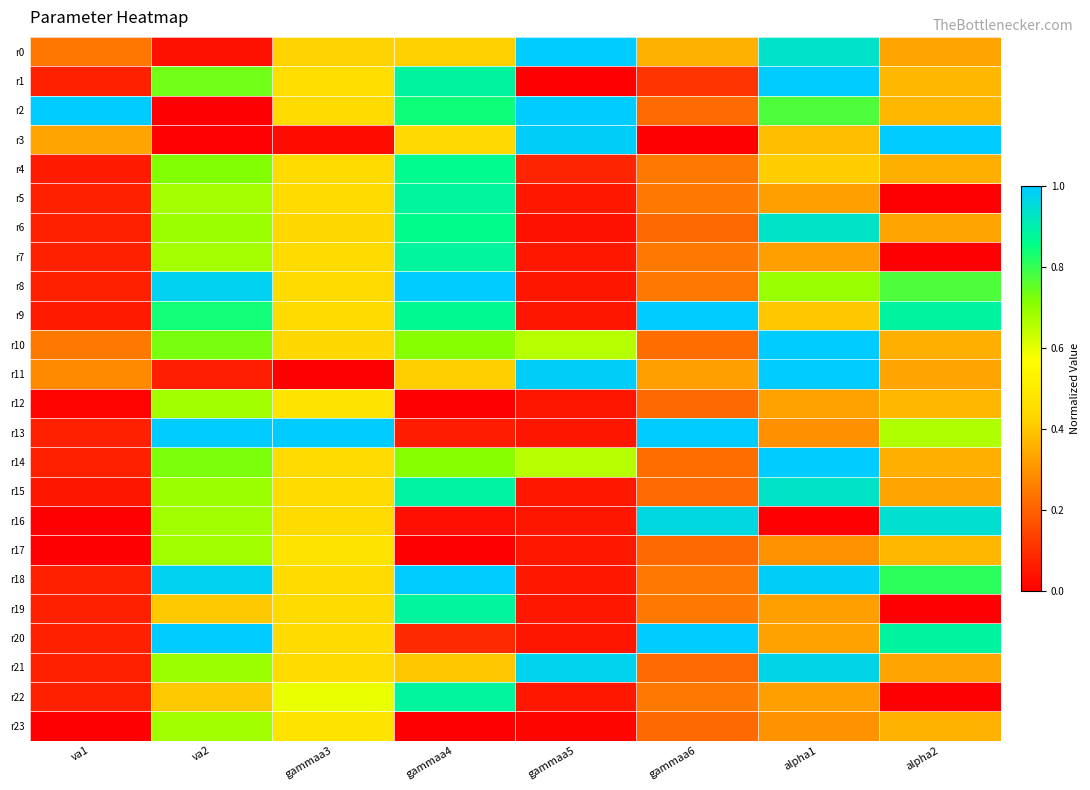

Reading left to right, transcribe all the data shown in this chart.

r0: va1=0.2	va2=0.0	gammaa3=0.4	gammaa4=0.4	gammaa5=1.0	gammaa6=0.4	alpha1=0.9	alpha2=0.3
r1: va1=0.1	va2=0.7	gammaa3=0.5	gammaa4=0.9	gammaa5=0.0	gammaa6=0.1	alpha1=1.0	alpha2=0.4
r2: va1=1.0	va2=0.0	gammaa3=0.4	gammaa4=0.8	gammaa5=1.0	gammaa6=0.2	alpha1=0.8	alpha2=0.4
r3: va1=0.3	va2=0.0	gammaa3=0.0	gammaa4=0.4	gammaa5=1.0	gammaa6=0.0	alpha1=0.4	alpha2=1.0
r4: va1=0.1	va2=0.7	gammaa3=0.4	gammaa4=0.9	gammaa5=0.1	gammaa6=0.2	alpha1=0.4	alpha2=0.4
r5: va1=0.1	va2=0.7	gammaa3=0.4	gammaa4=0.9	gammaa5=0.1	gammaa6=0.2	alpha1=0.3	alpha2=0.0
r6: va1=0.1	va2=0.7	gammaa3=0.4	gammaa4=0.9	gammaa5=0.0	gammaa6=0.2	alpha1=0.9	alpha2=0.3
r7: va1=0.1	va2=0.7	gammaa3=0.4	gammaa4=0.9	gammaa5=0.1	gammaa6=0.2	alpha1=0.3	alpha2=0.0
r8: va1=0.1	va2=1.0	gammaa3=0.4	gammaa4=1.0	gammaa5=0.0	gammaa6=0.2	alpha1=0.7	alpha2=0.8
r9: va1=0.1	va2=0.8	gammaa3=0.4	gammaa4=0.9	gammaa5=0.0	gammaa6=1.0	alpha1=0.4	alpha2=0.9
r10: va1=0.2	va2=0.7	gammaa3=0.4	gammaa4=0.7	gammaa5=0.7	gammaa6=0.2	alpha1=1.0	alpha2=0.4
r11: va1=0.3	va2=0.1	gammaa3=0.0	gammaa4=0.4	gammaa5=1.0	gammaa6=0.3	alpha1=1.0	alpha2=0.3
r12: va1=0.0	va2=0.7	gammaa3=0.5	gammaa4=0.0	gammaa5=0.0	gammaa6=0.2	alpha1=0.3	alpha2=0.4
r13: va1=0.1	va2=1.0	gammaa3=1.0	gammaa4=0.1	gammaa5=0.0	gammaa6=1.0	alpha1=0.3	alpha2=0.7
r14: va1=0.1	va2=0.7	gammaa3=0.4	gammaa4=0.7	gammaa5=0.7	gammaa6=0.2	alpha1=1.0	alpha2=0.4
r15: va1=0.0	va2=0.7	gammaa3=0.4	gammaa4=0.9	gammaa5=0.1	gammaa6=0.2	alpha1=0.9	alpha2=0.3
r16: va1=0.0	va2=0.7	gammaa3=0.4	gammaa4=0.0	gammaa5=0.0	gammaa6=1.0	alpha1=0.0	alpha2=0.9
r17: va1=0.0	va2=0.7	gammaa3=0.5	gammaa4=0.0	gammaa5=0.1	gammaa6=0.2	alpha1=0.3	alpha2=0.4
r18: va1=0.1	va2=1.0	gammaa3=0.4	gammaa4=1.0	gammaa5=0.1	gammaa6=0.2	alpha1=1.0	alpha2=0.8
r19: va1=0.1	va2=0.4	gammaa3=0.4	gammaa4=0.9	gammaa5=0.1	gammaa6=0.2	alpha1=0.3	alpha2=0.0
r20: va1=0.1	va2=1.0	gammaa3=0.4	gammaa4=0.1	gammaa5=0.0	gammaa6=1.0	alpha1=0.3	alpha2=0.9
r21: va1=0.1	va2=0.7	gammaa3=0.4	gammaa4=0.4	gammaa5=1.0	gammaa6=0.2	alpha1=1.0	alpha2=0.3
r22: va1=0.1	va2=0.4	gammaa3=0.6	gammaa4=0.9	gammaa5=0.1	gammaa6=0.2	alpha1=0.3	alpha2=0.0
r23: va1=0.0	va2=0.7	gammaa3=0.5	gammaa4=0.0	gammaa5=0.0	gammaa6=0.2	alpha1=0.3	alpha2=0.4